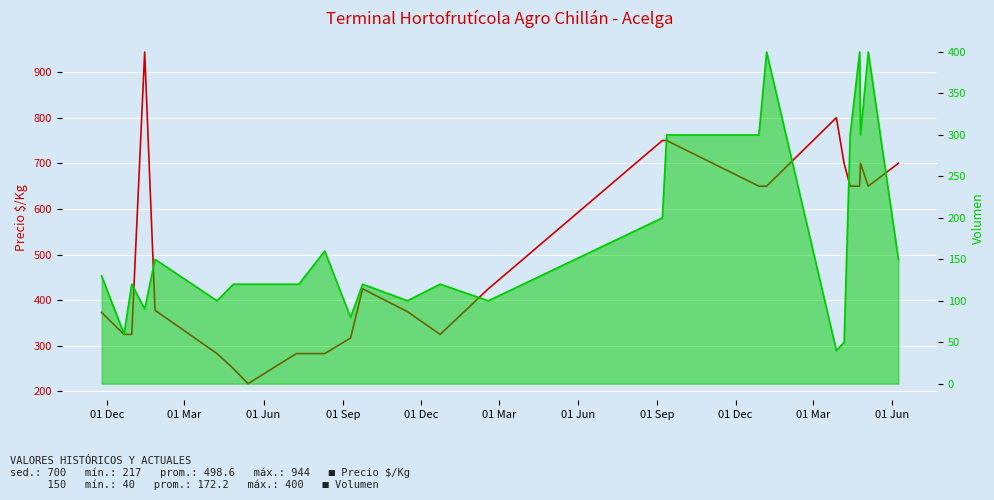

List the series in order of their overall mean, highest first.

Precio $/Kg, Volumen